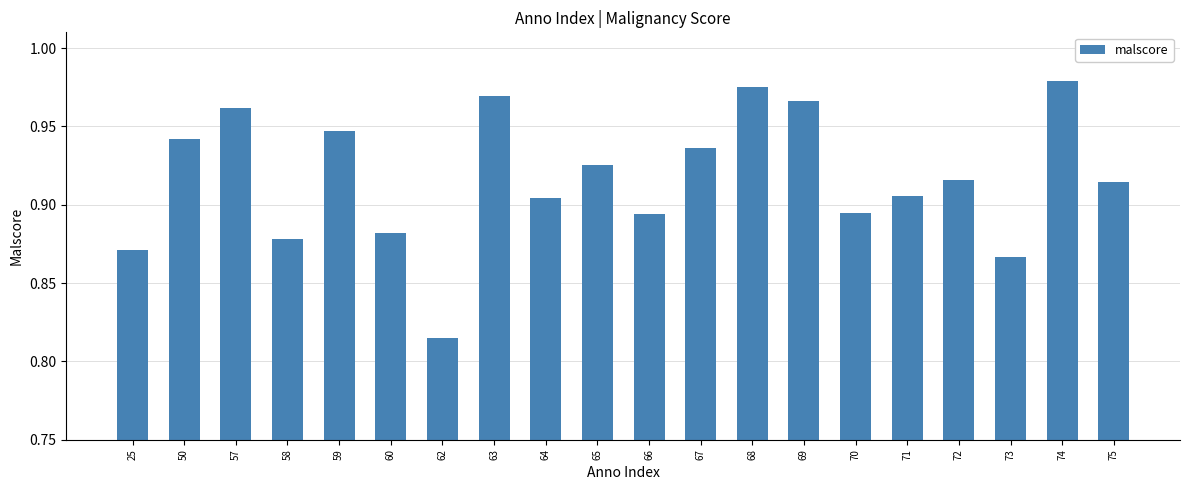

Which has a higher value, 63 or 62?

63